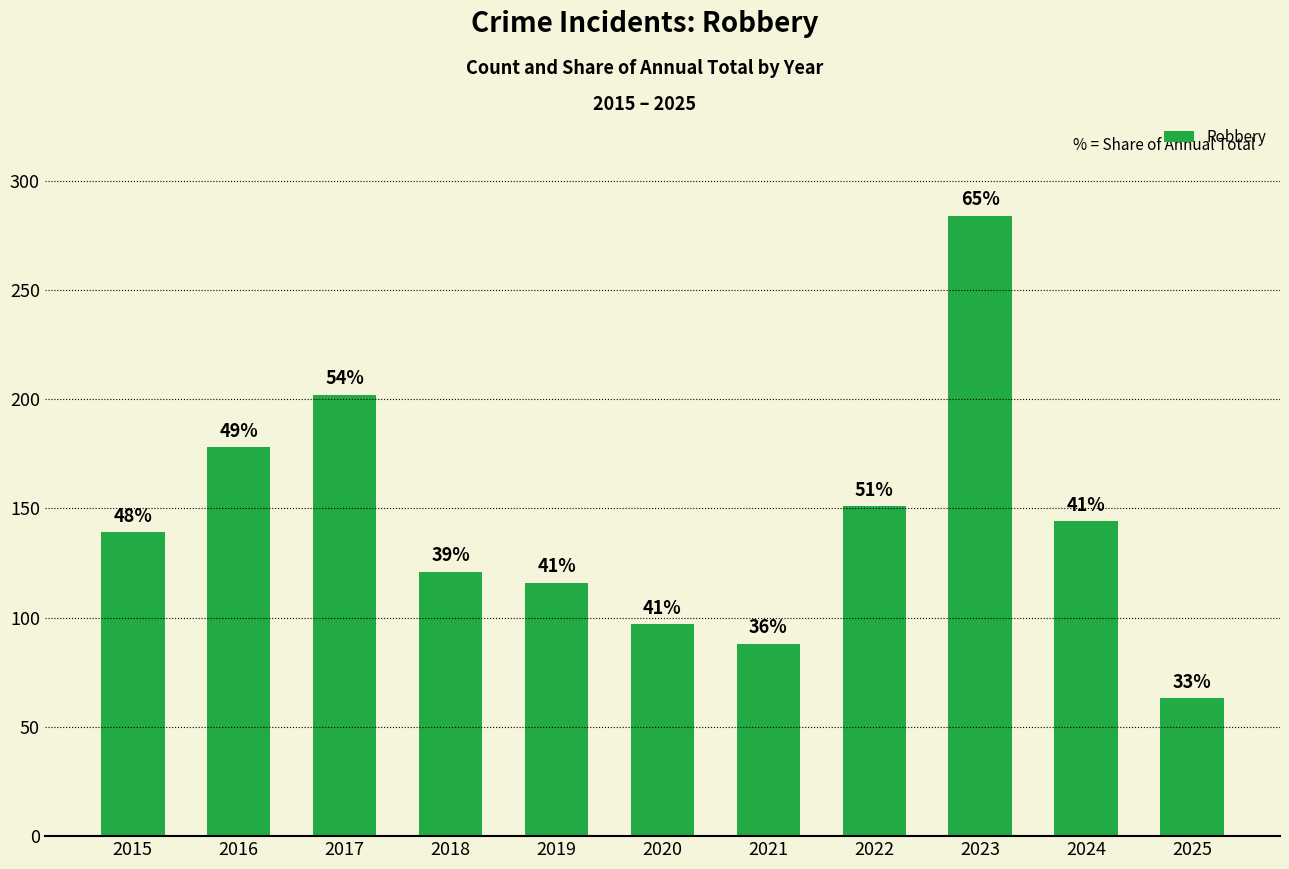

How many bars are there in total?

11